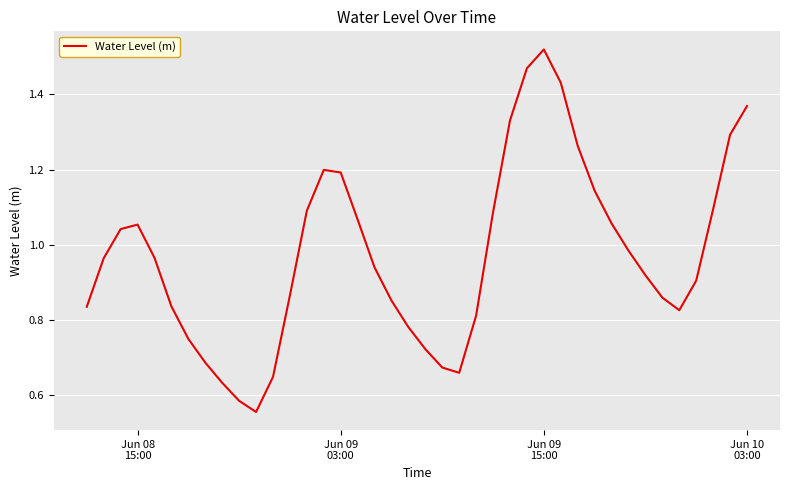

True or false: the data has more than 0 interior local peaks.

True